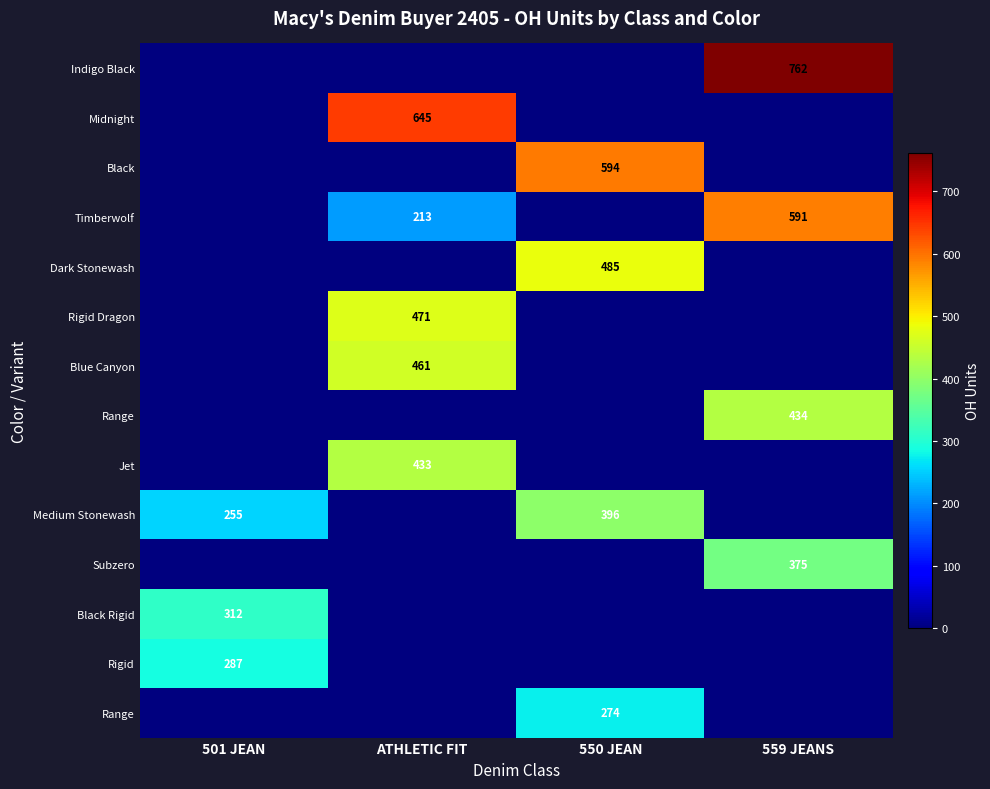

How many categories are shown in the chart?

4